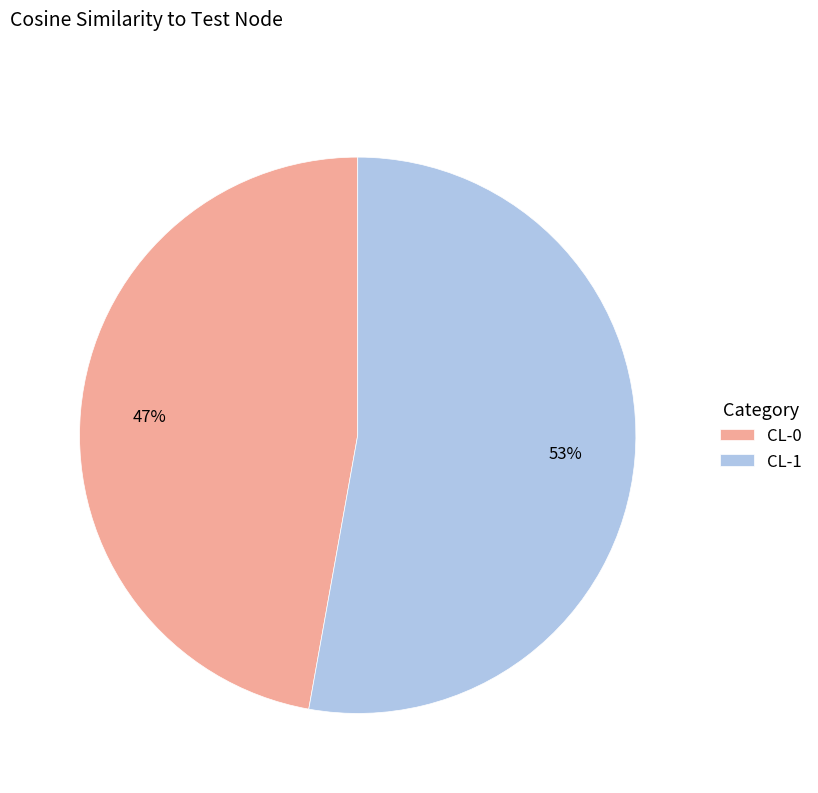

To the nearest percent, what portion does CL-1 represent?

53%